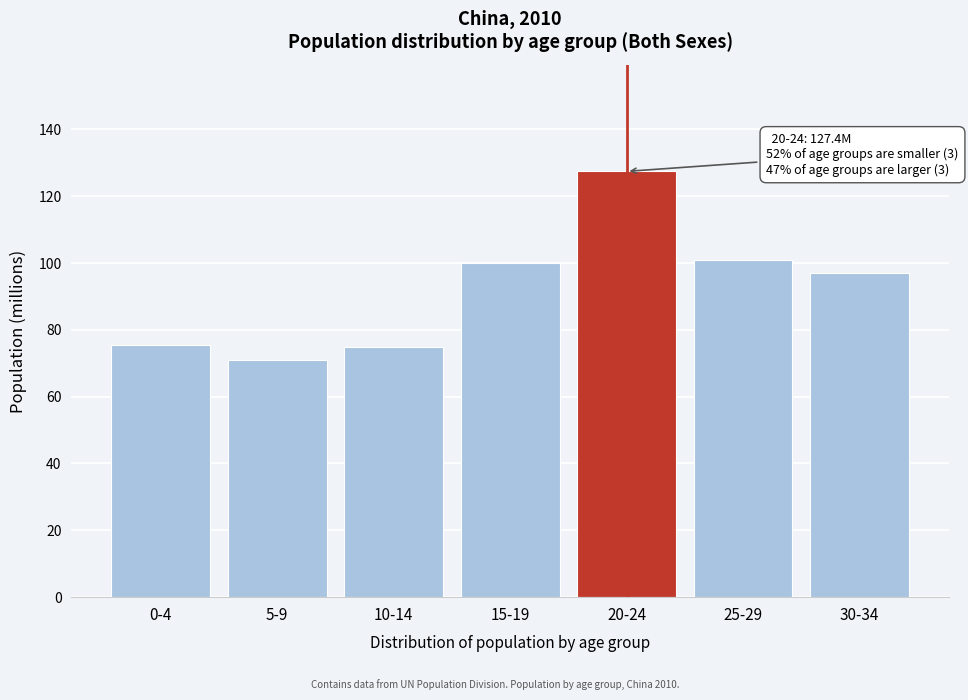

What is the ratio of the value at 30-34 to the value at 25-29?

1.0